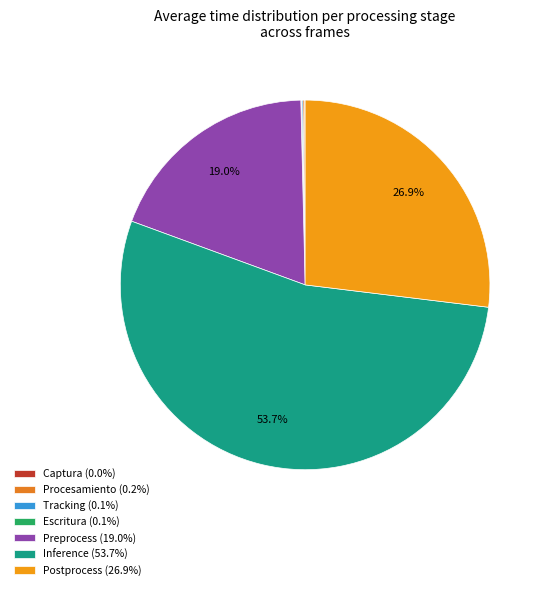

True or false: Preprocess accounts for 19% of the total.

True